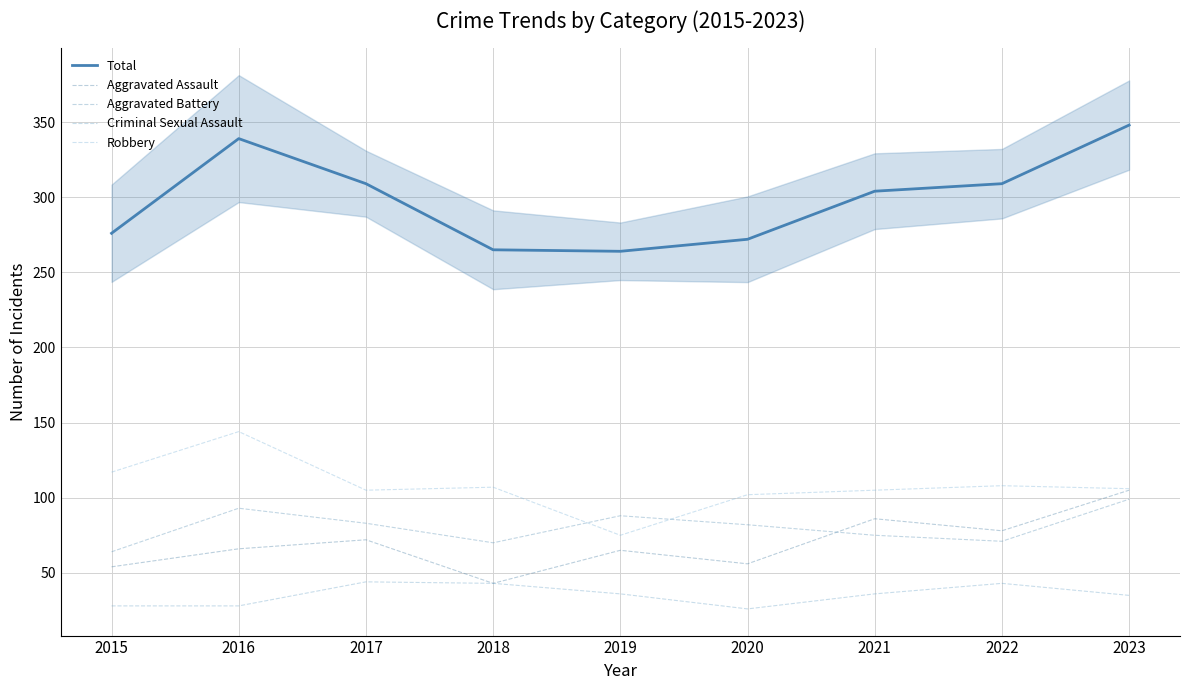

What is the maximum value for Aggravated Battery?

99